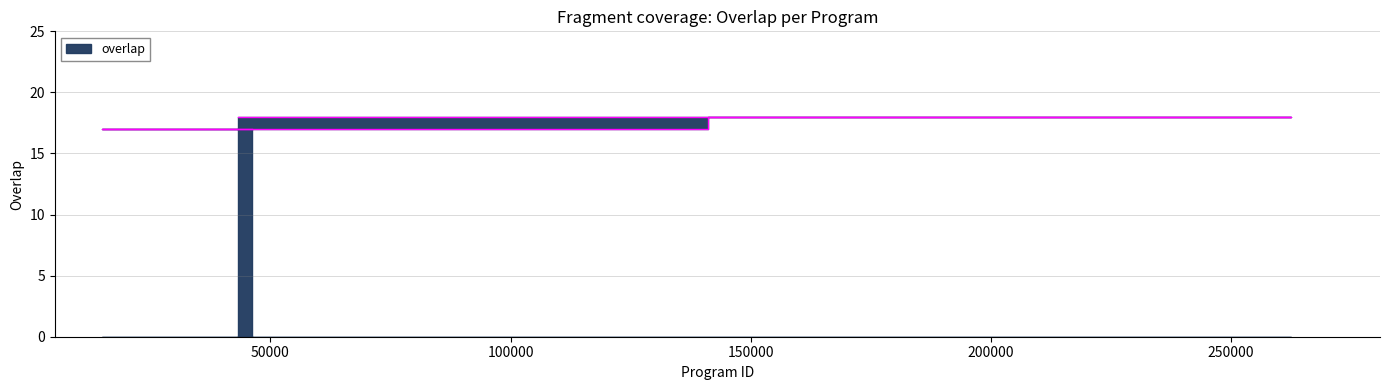

How many data points are above 17?

8